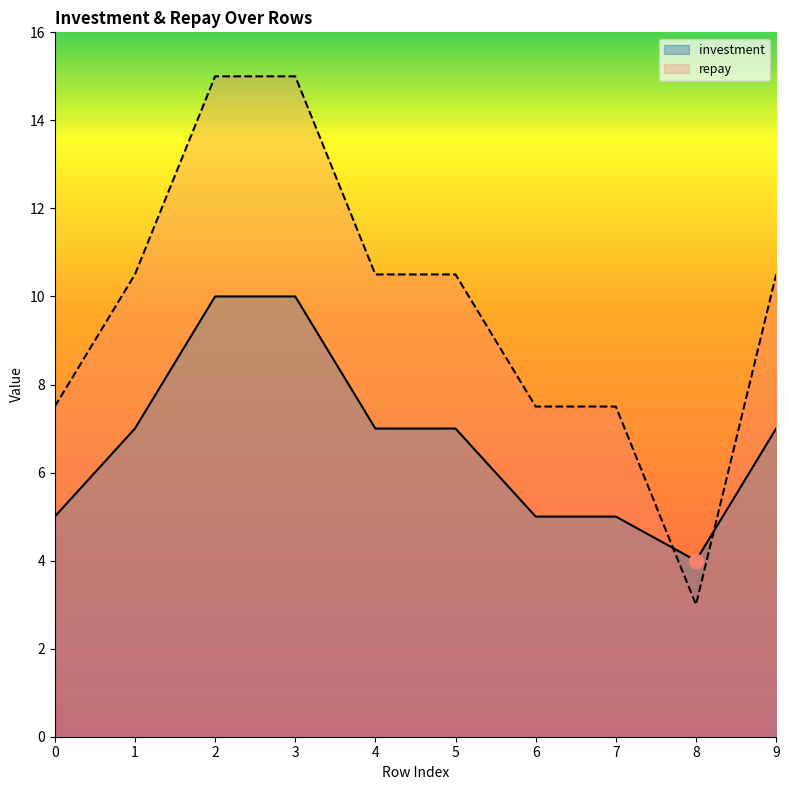

Reading left to right, extract all data points from this chart.

investment: 0=5.0	1=7.0	2=10.0	3=10.0	4=7.0	5=7.0	6=5.0	7=5.0	8=4.0	9=7.0
repay: 0=7.5	1=10.5	2=15.0	3=15.0	4=10.5	5=10.5	6=7.5	7=7.5	8=3.0	9=10.5